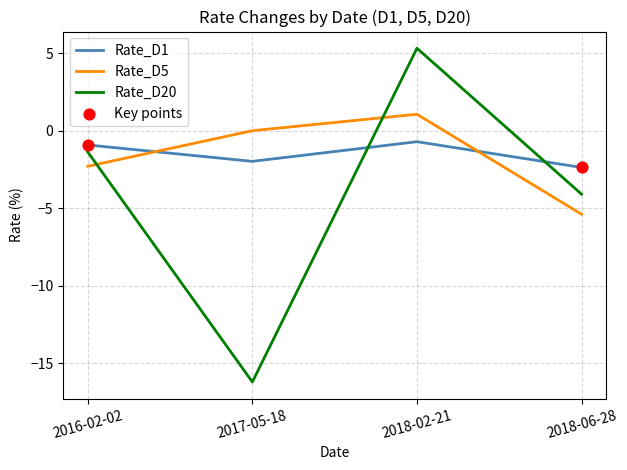

At which category is the sum across all series the highest?

2018-02-21